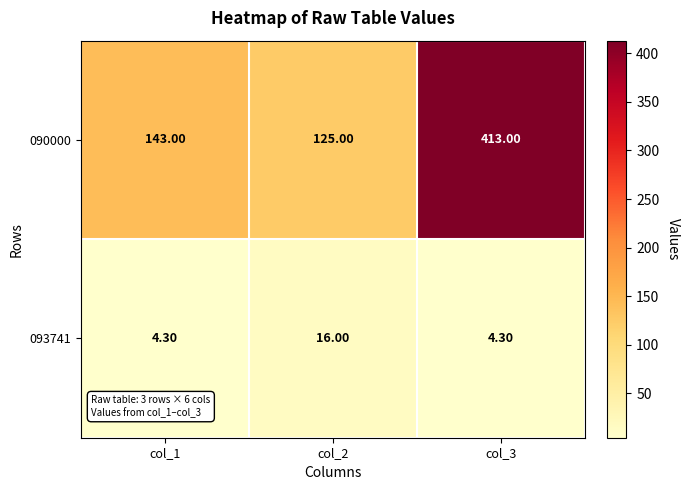

Between col_1 and col_2, which series saw the biggest shift?

090000